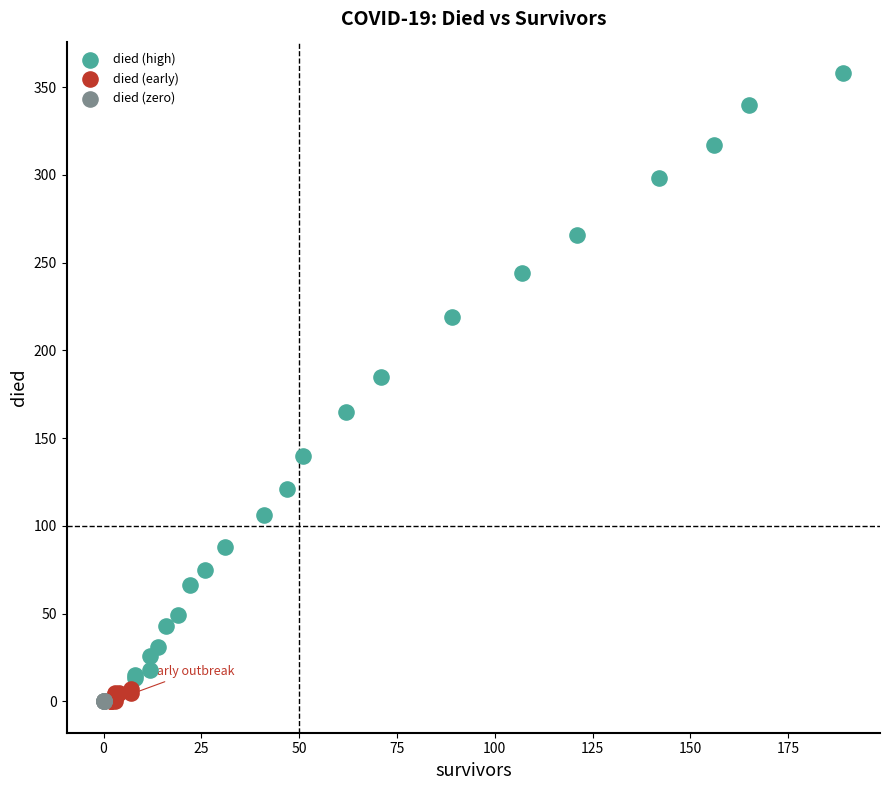

Which series reaches the maximum Y coordinate?

died (high)